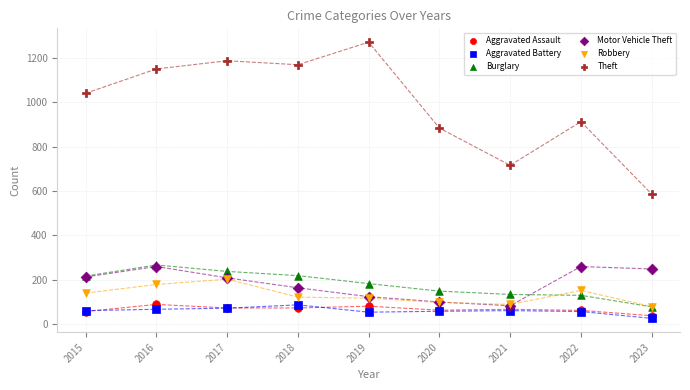

What are all the series names shown in the legend?

Aggravated Assault, Aggravated Battery, Burglary, Motor Vehicle Theft, Robbery, Theft